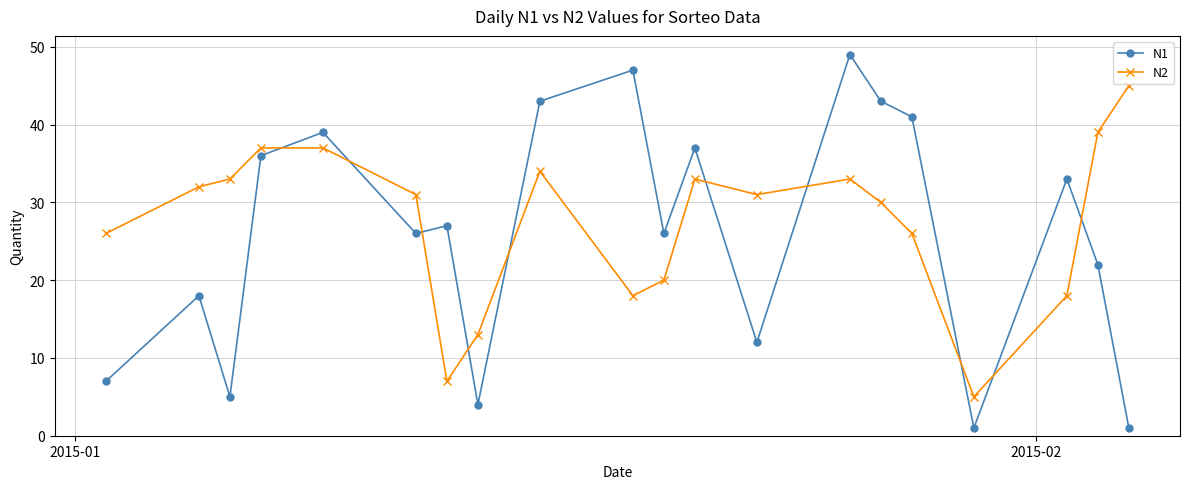

True or false: N1 has more than 2 interior local peaks.

True